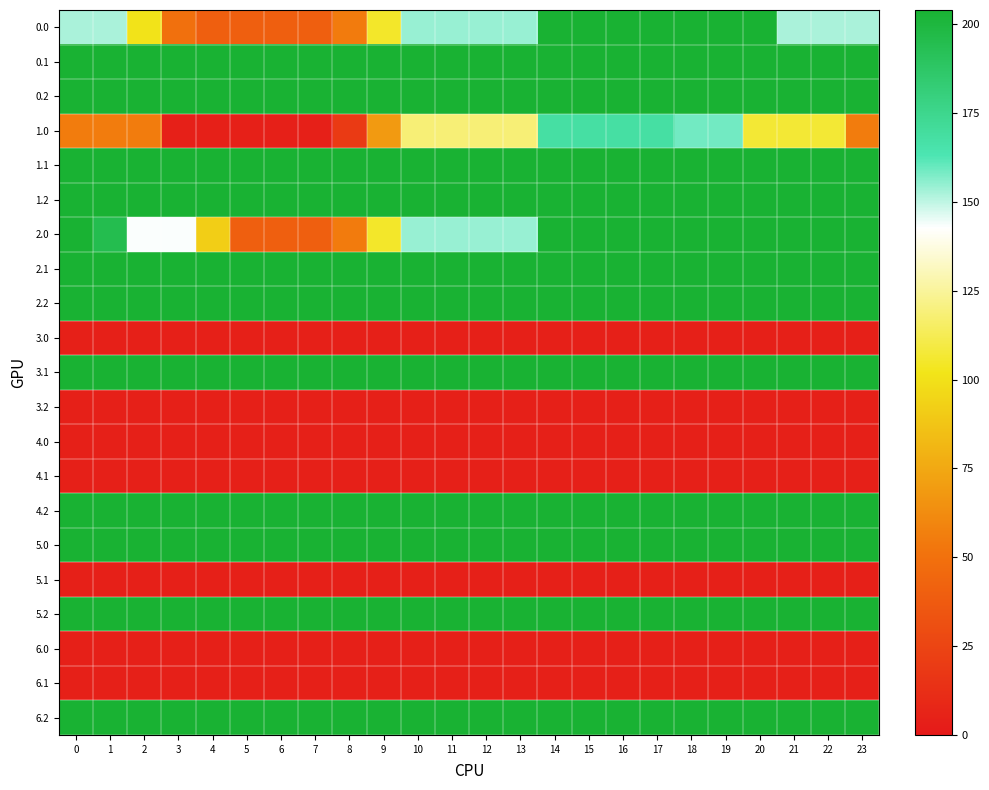

What is the difference between the highest and lowest values at 22?

199.9